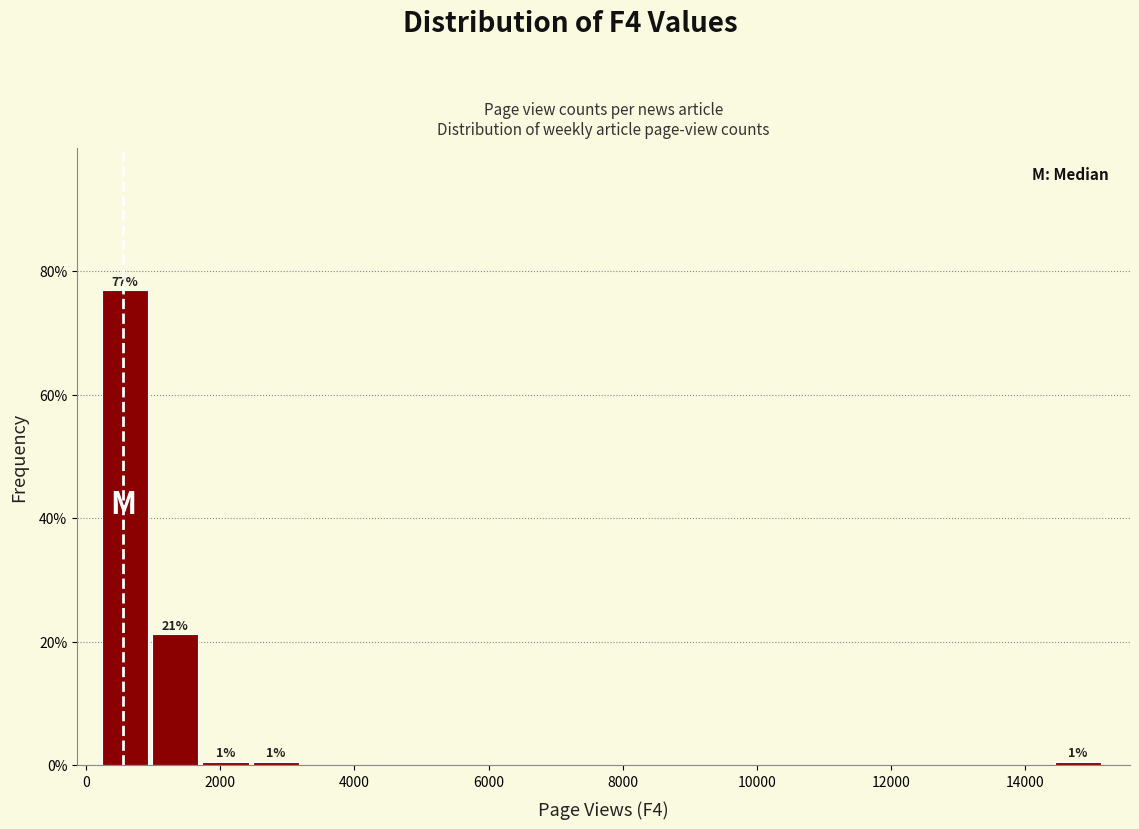

Around what value on the x-axis is the tallest bar? Give the approximate position of its centre, as read against the axis.

600